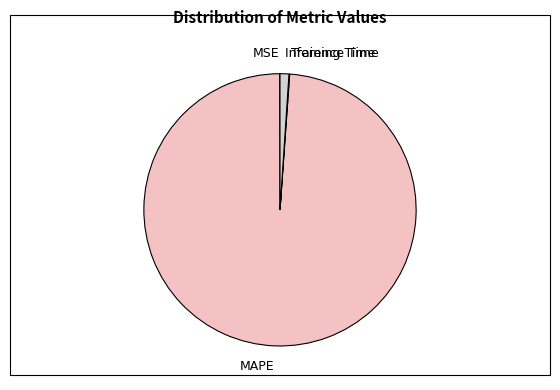

Is it true that Inference Time is 1% of the pie?

True